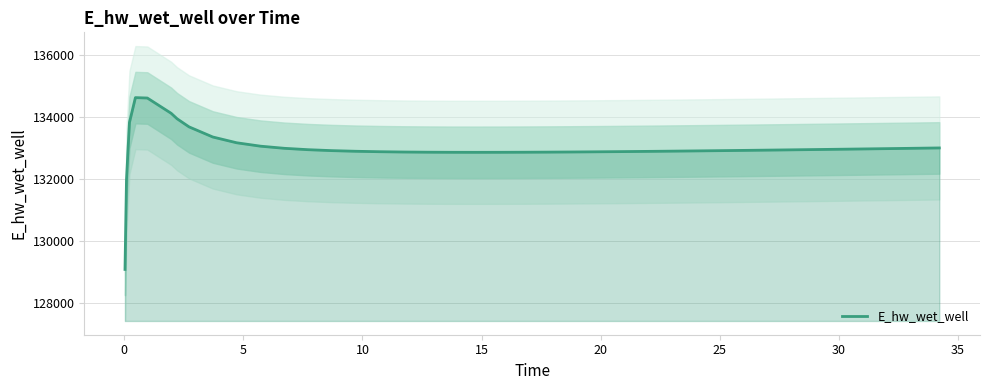

What is the minimum value for E_hw_wet_well?

129070.3